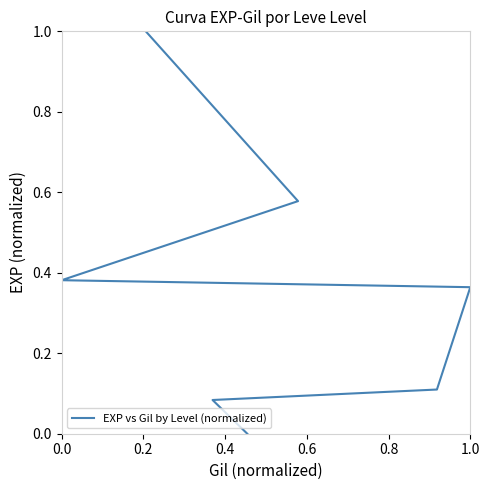

What is the difference between the values at 0.2 and 0.0?

0.1